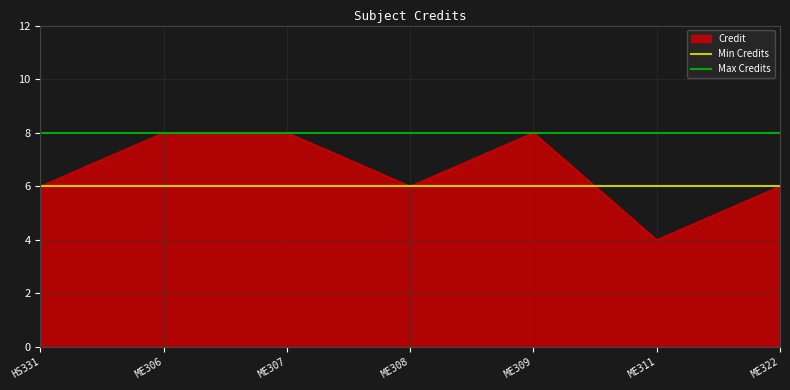

The Credit series shows 6 at ME322. True or false?

True